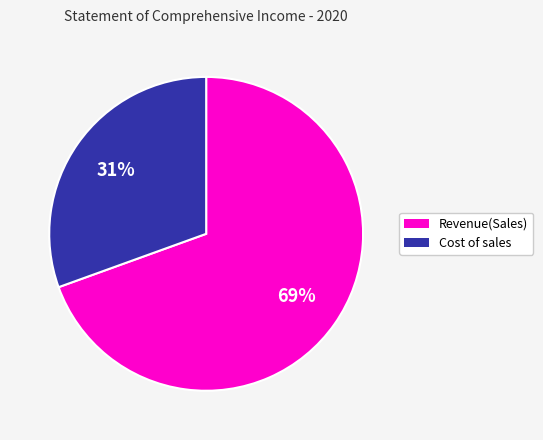

To the nearest percent, what is the average slice percentage?

50%